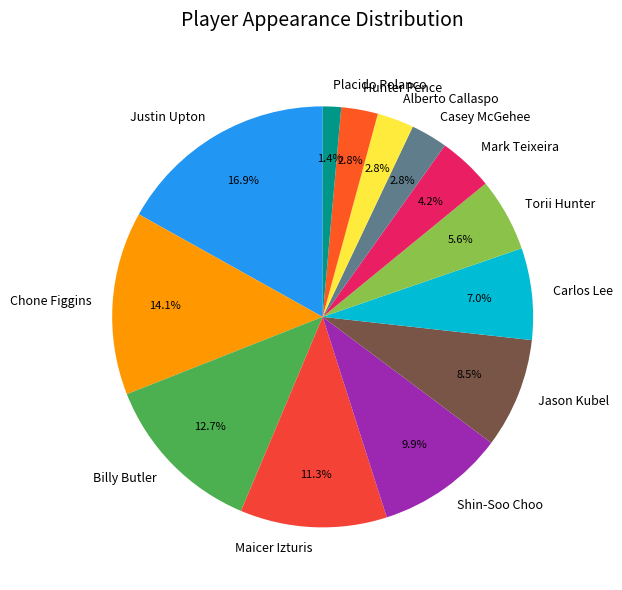

Which slice is the largest?

Justin Upton